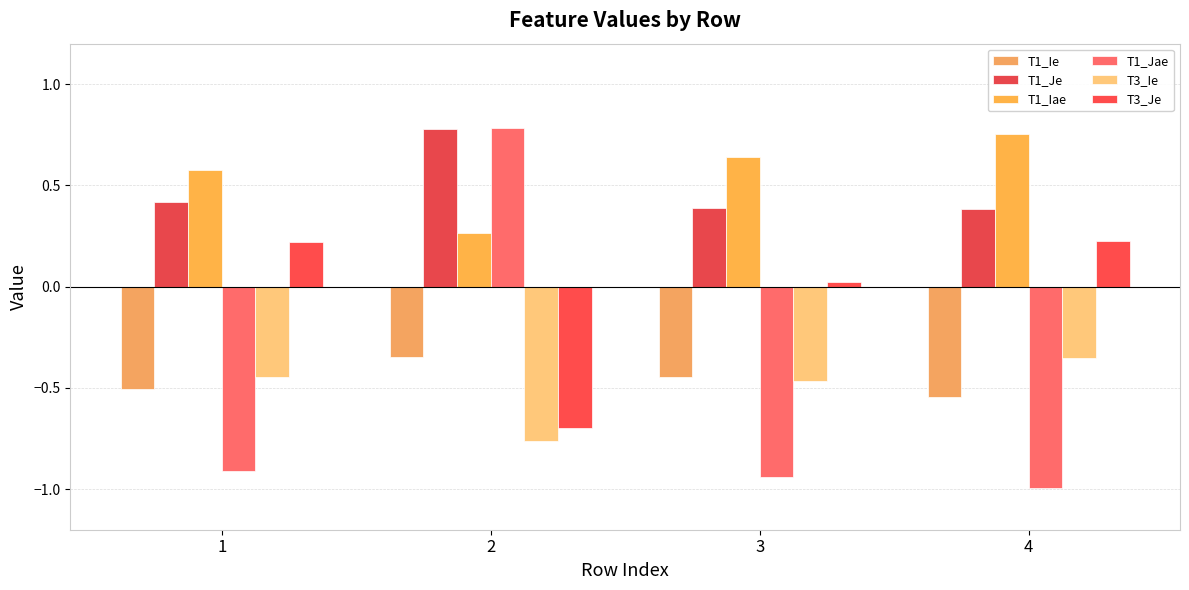

True or false: T1_Ie has a value of -0.9 at 4.

False